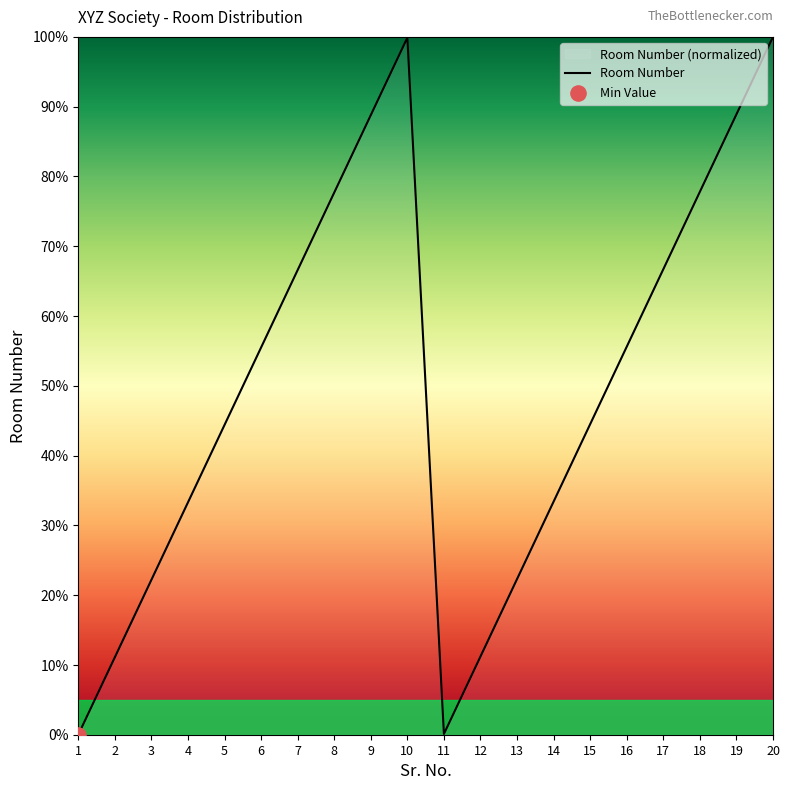

What is the ratio of the value at 17 to the value at 3?

3.0